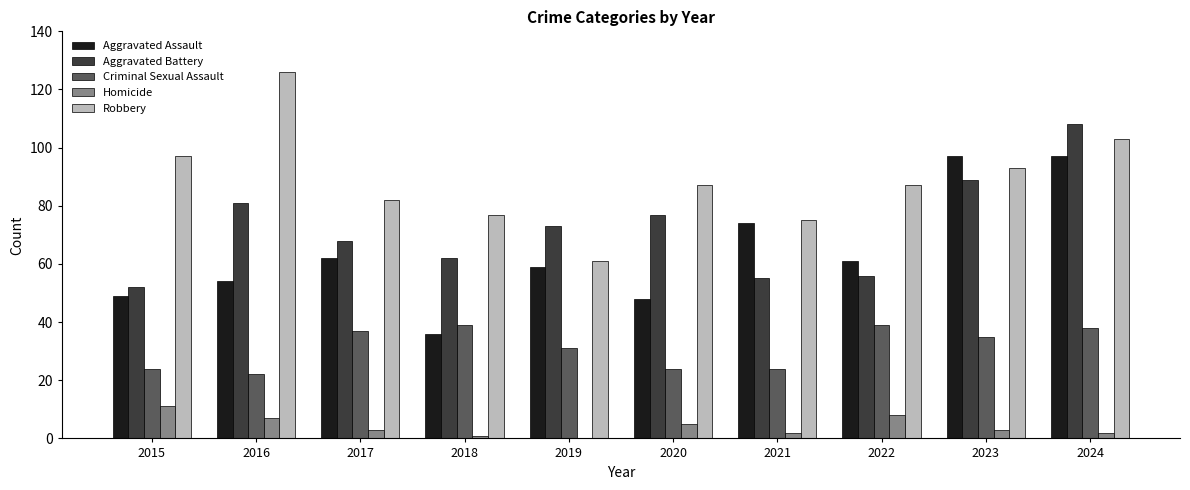

Is it true that Robbery equals 56 at 2020?

False